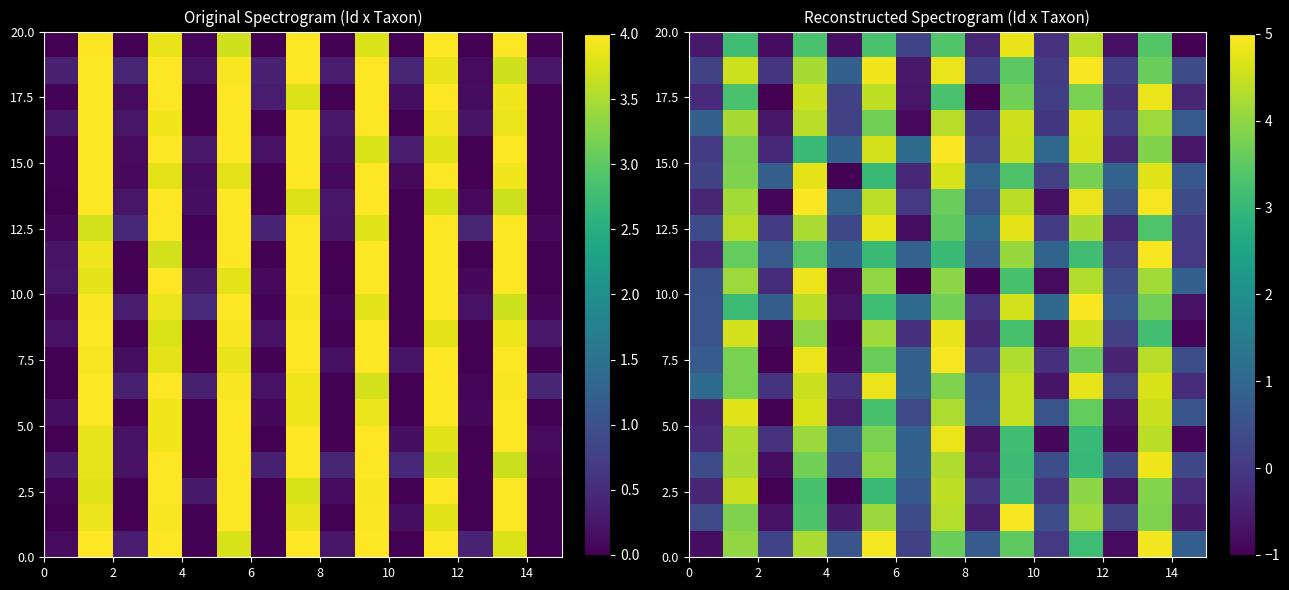

What is the smallest value displayed?

-1.0